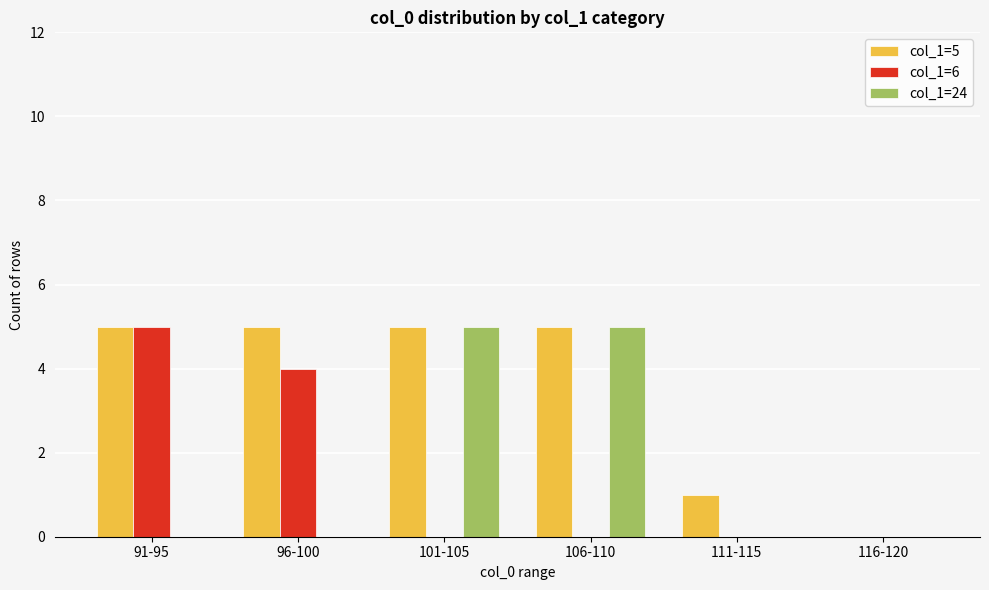

Count the number of categories in the chart.

6